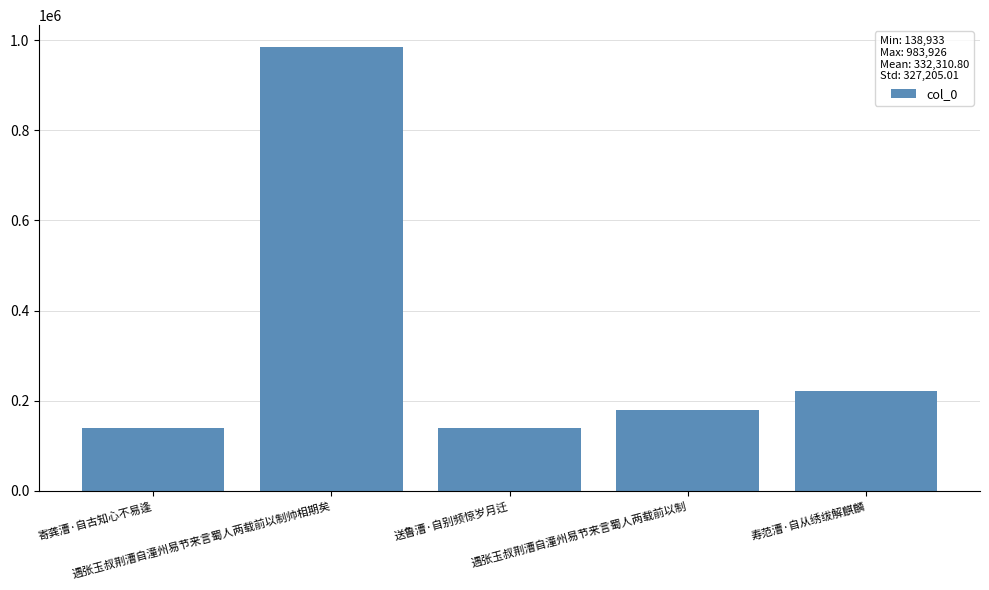

Count the number of categories in the chart.

5